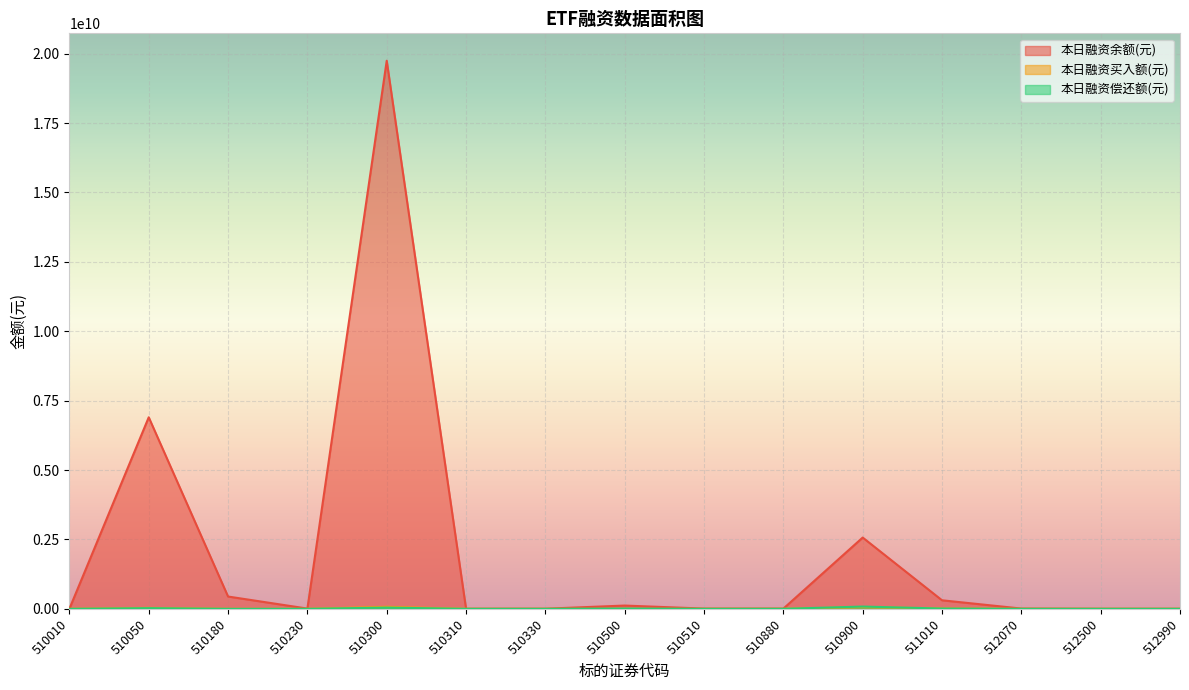

What is the total value across all series at 512500?

2359523